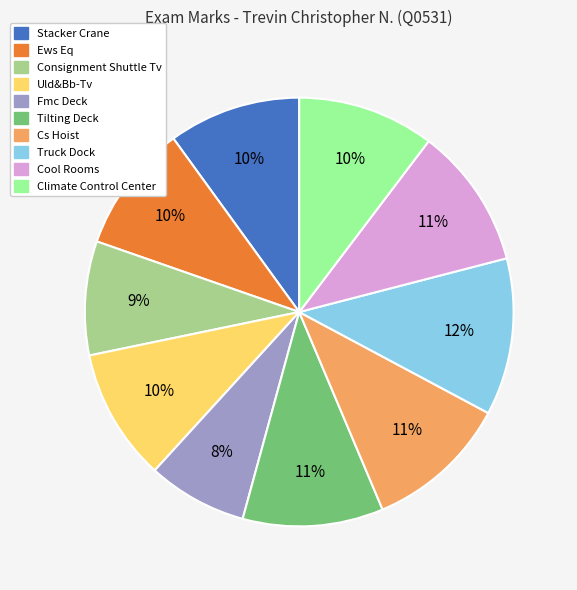

Does Truck Dock account for over 50% of the chart?

No